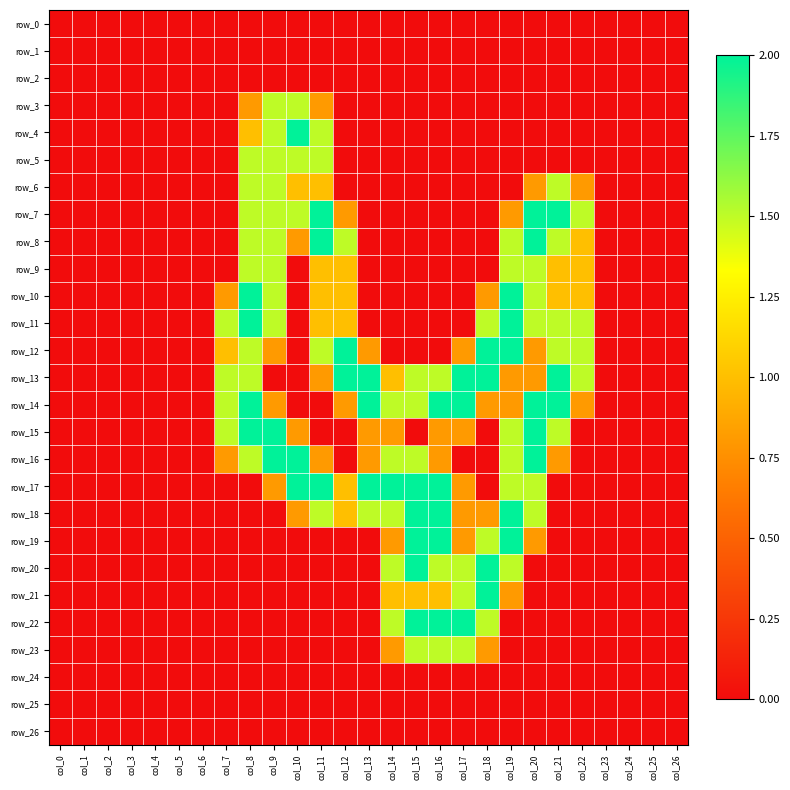

At which category is the sum across all series the highest?

col_19